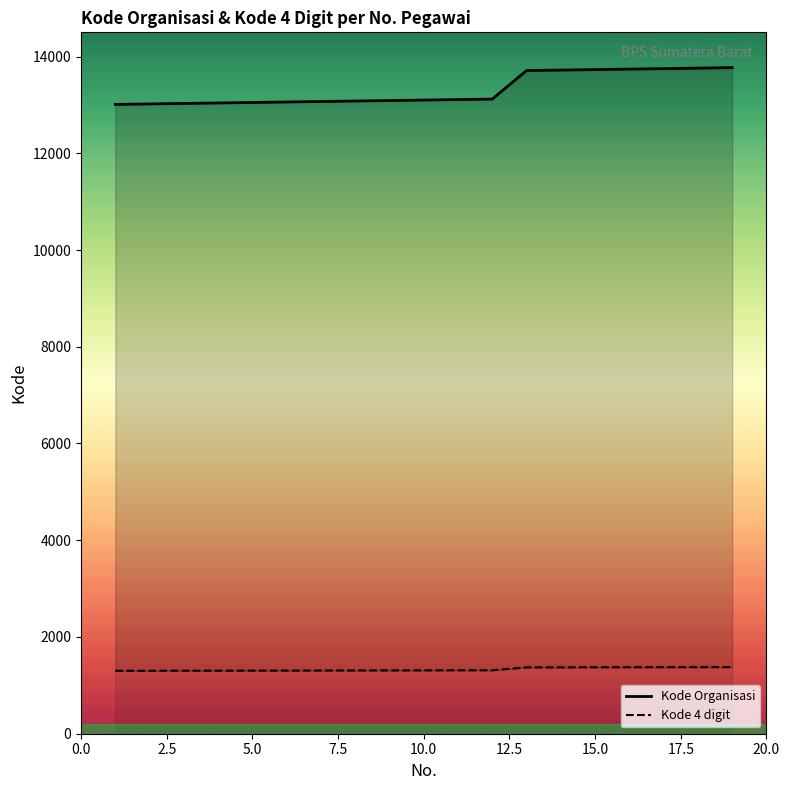

Rank the series at 10.0 from lowest to highest value.

Kode 4 digit, Kode Organisasi